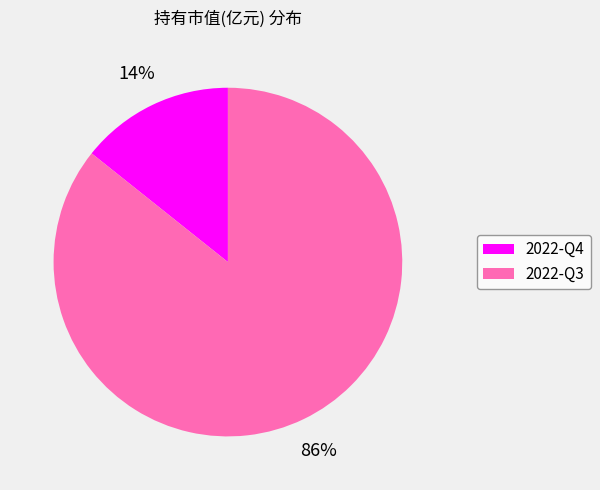

How many segments does this pie chart have?

2